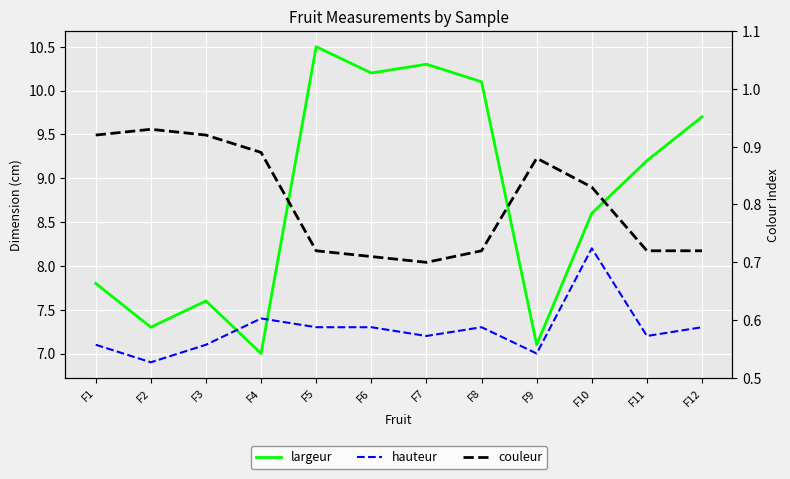

The value of hauteur at F11 is 7.2. True or false?

True